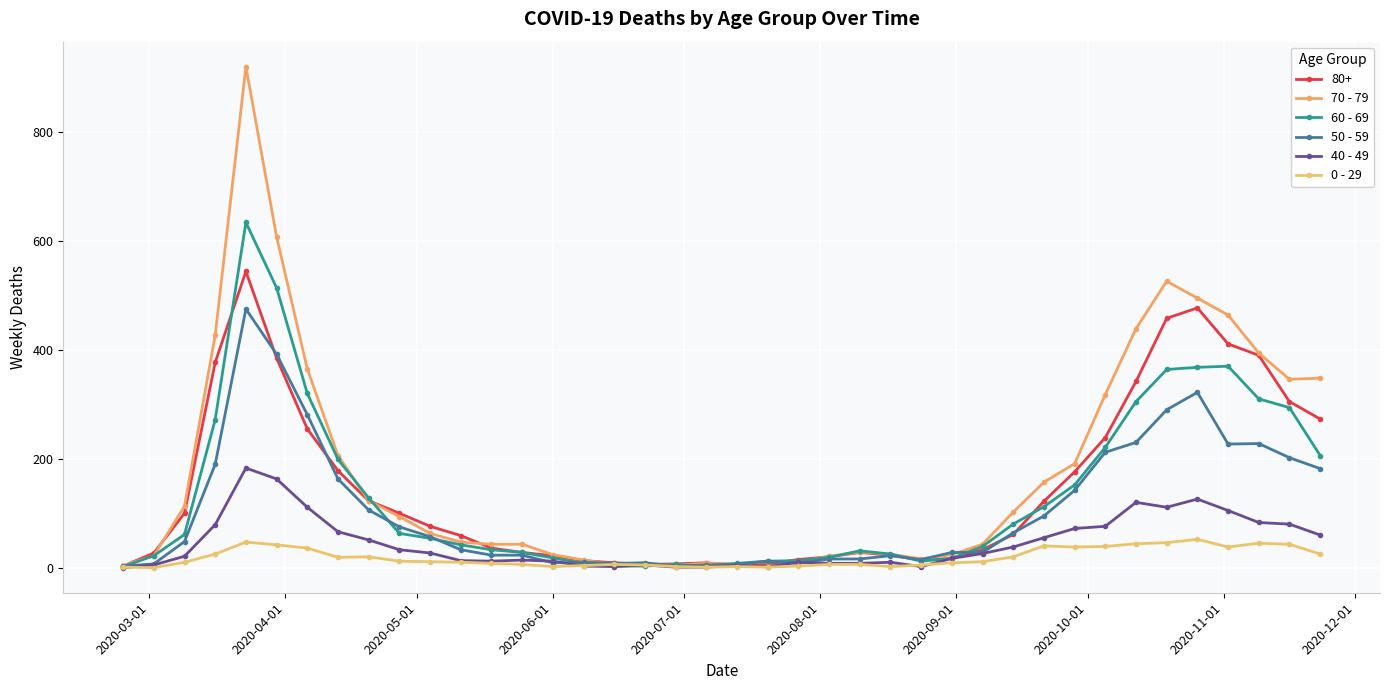

At how many categories does at least one series exceed 214?

12